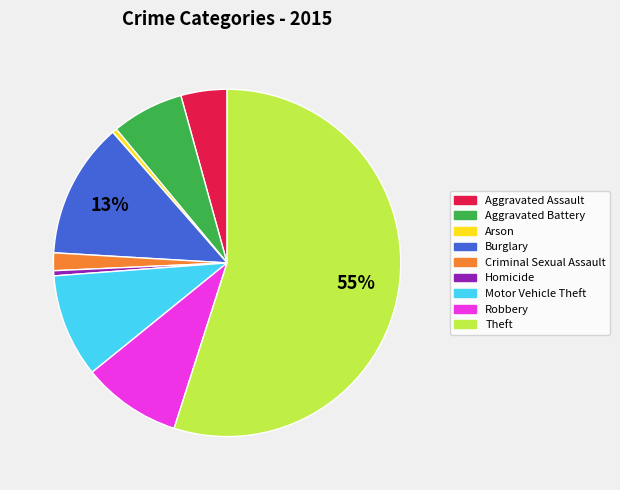

Which category has the biggest portion of the pie?

Theft